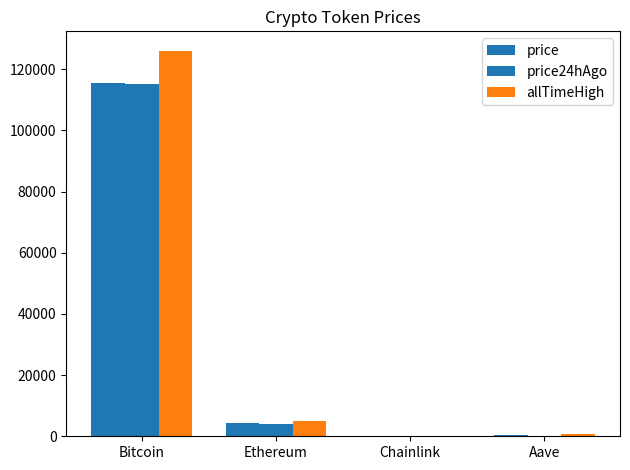

Are the bars horizontal?

No